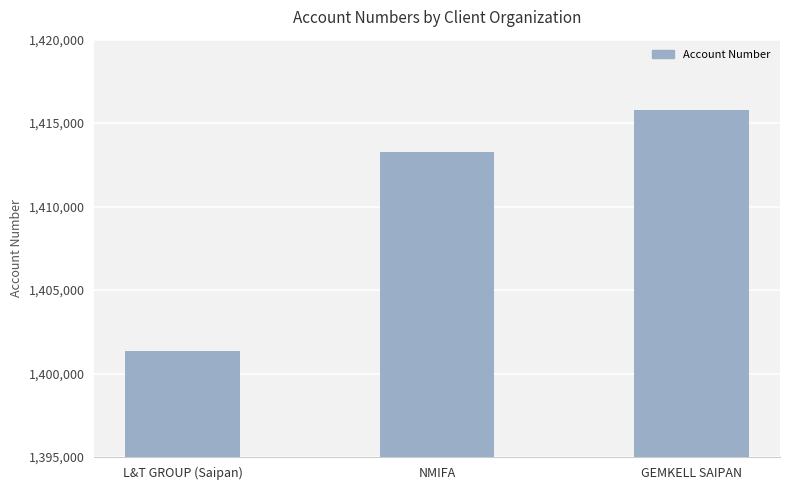

How many values are below 1413264?

1